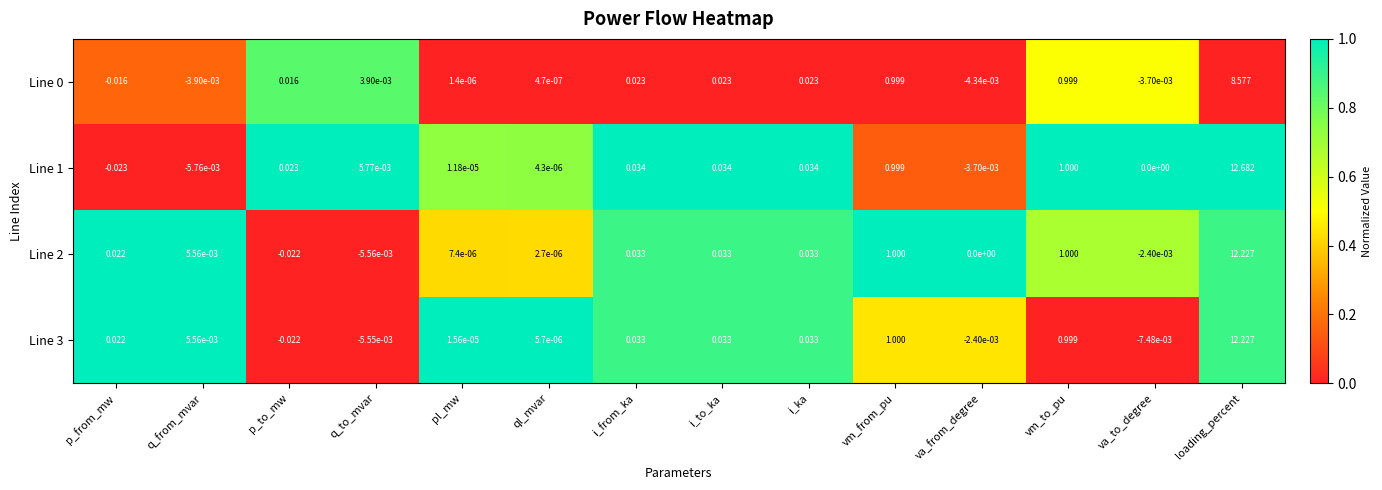

Which category has the highest value in the Line 0 series?

loading_percent